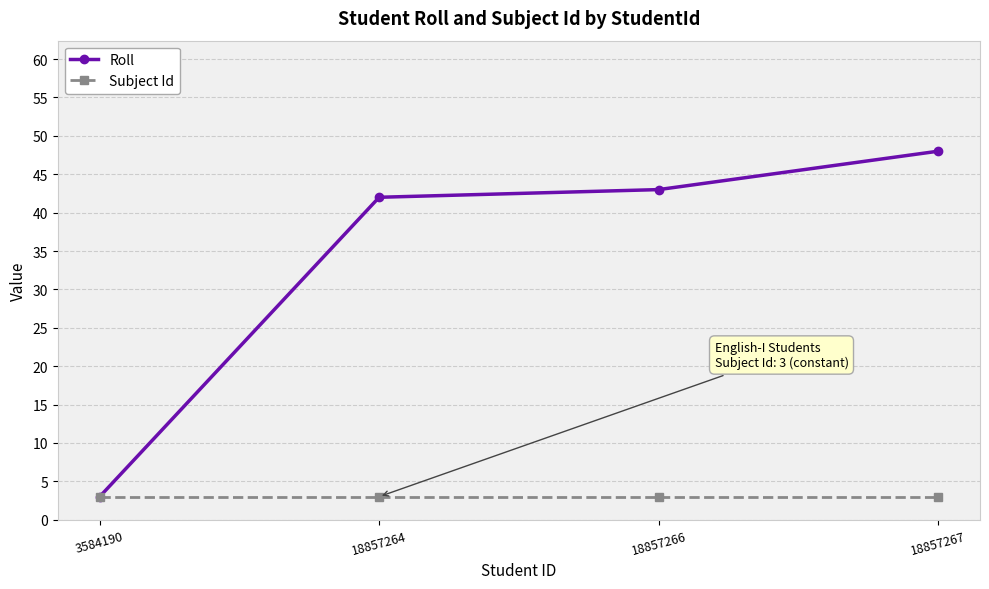

Is the value of Roll at 18857267 greater than the value of Subject Id at 18857264?

Yes